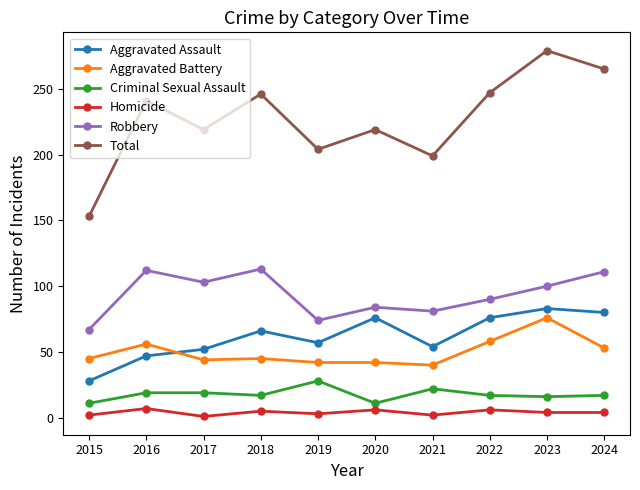

True or false: Total and Robbery cross at least once.

False